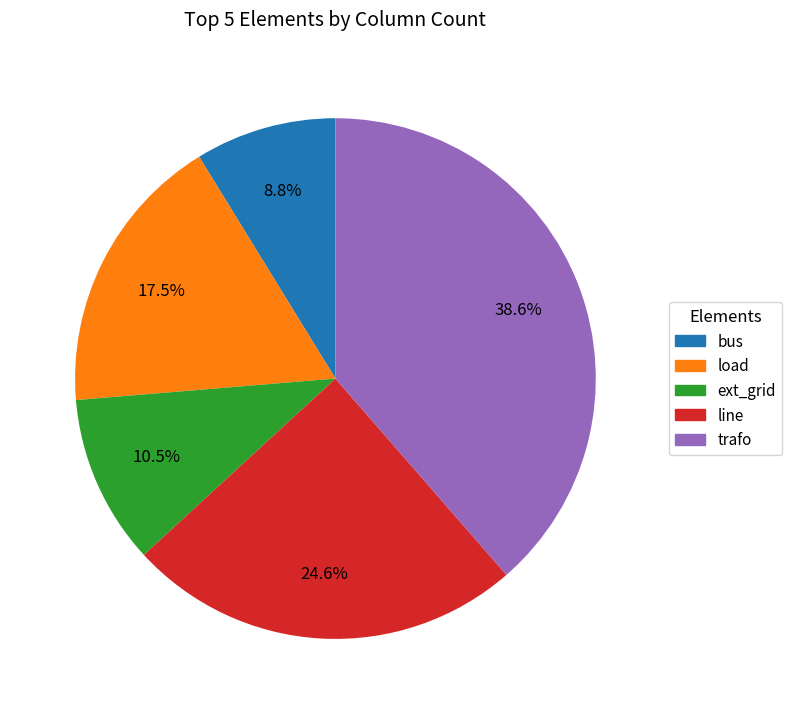

To the nearest percent, what percentage of the pie is bus?

9%